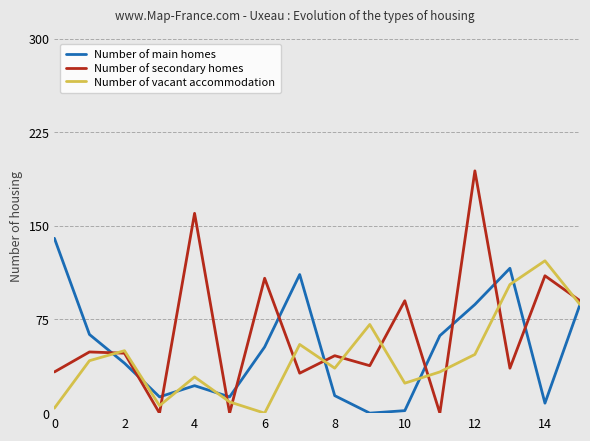

Which series has the largest total across all categories?

Number of secondary homes